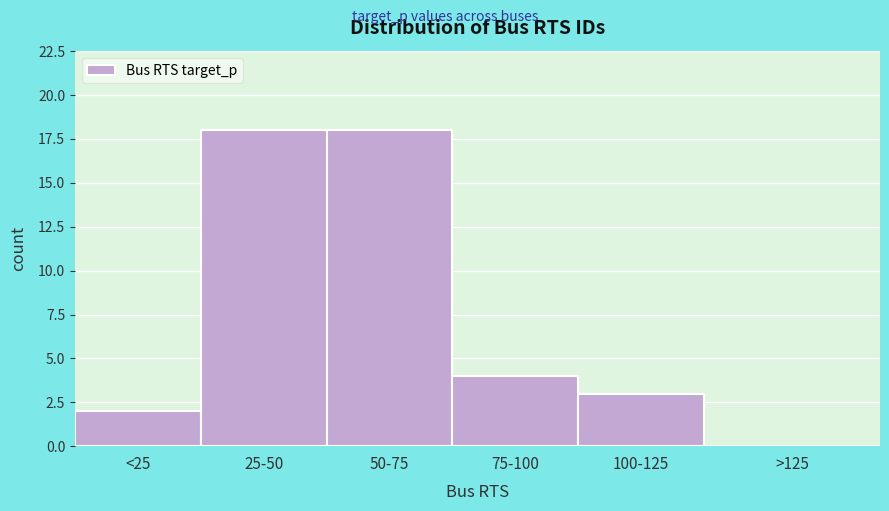

Reading left to right, list all the values displayed in this chart.

<25=2	25-50=18	50-75=18	75-100=4	100-125=3	>125=0